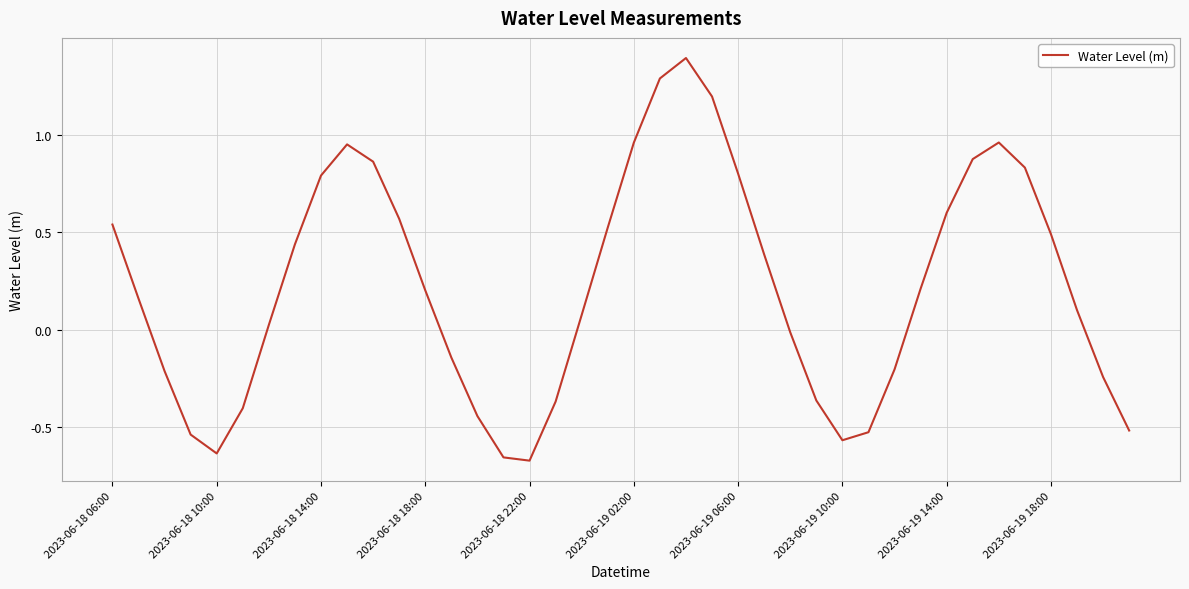

What is the maximum value shown in the chart?

1.4